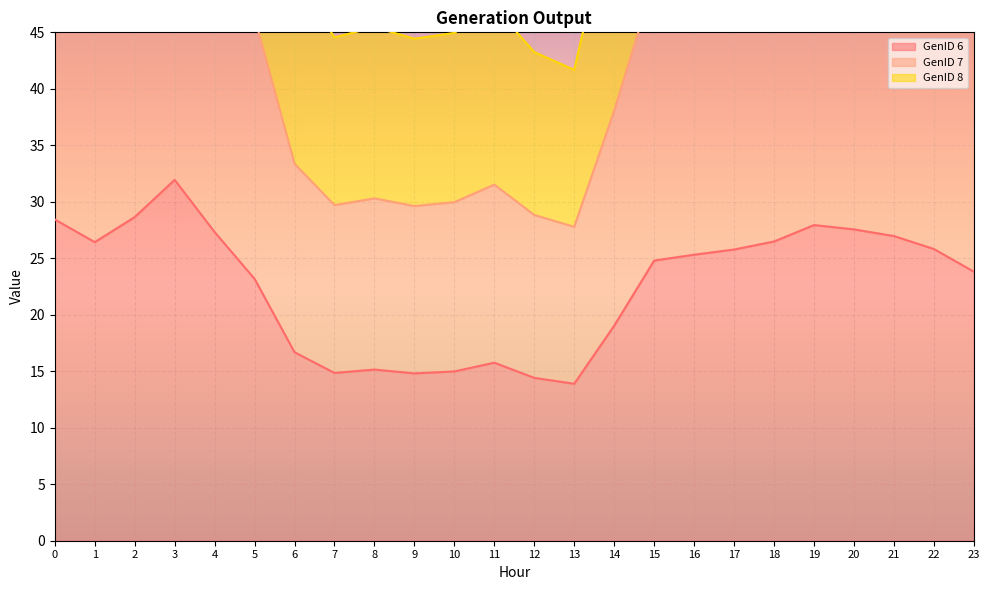

The value of GenID 8 at 21 is 141.1. True or false?

False